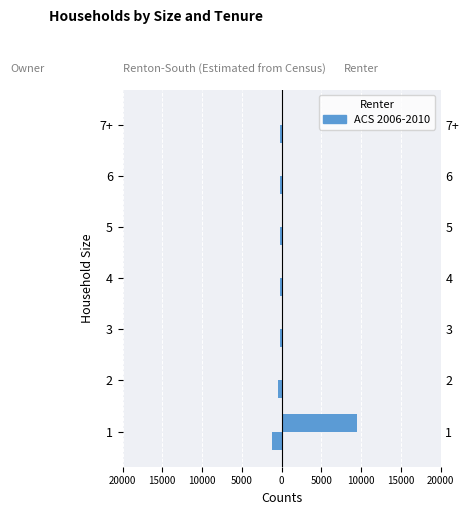

What is the change in value from 1 to 3?

+965